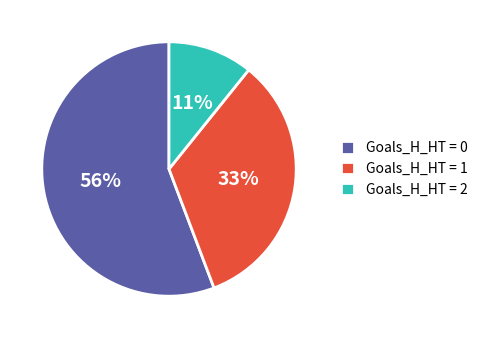

How many slices are in this pie chart?

3